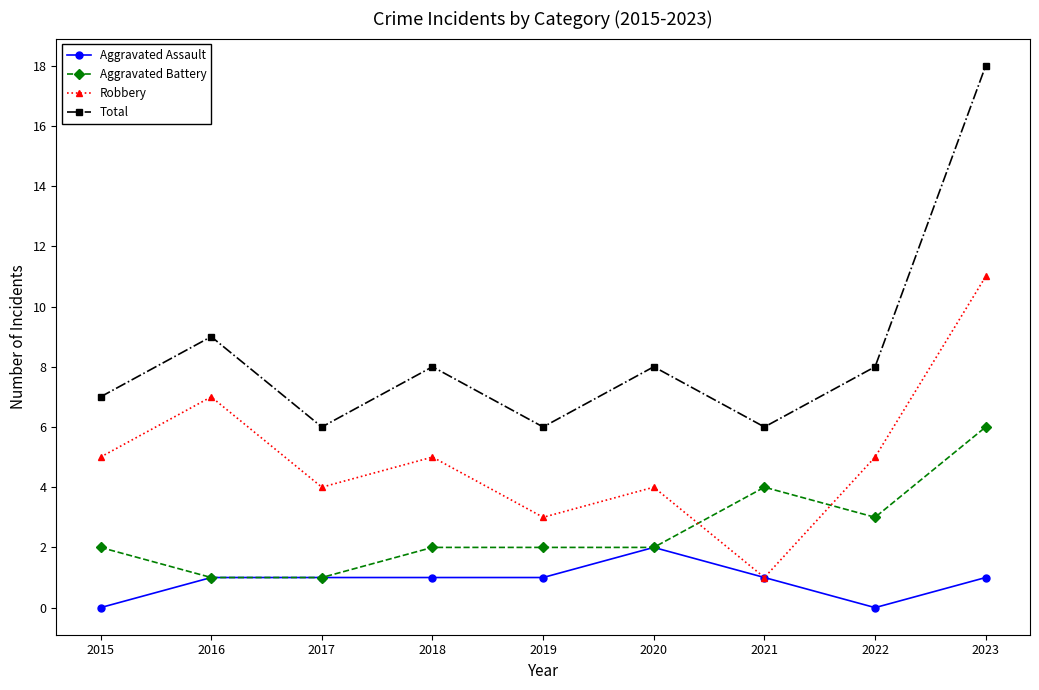

What is the spread (max minus min) of values at 2020?

6